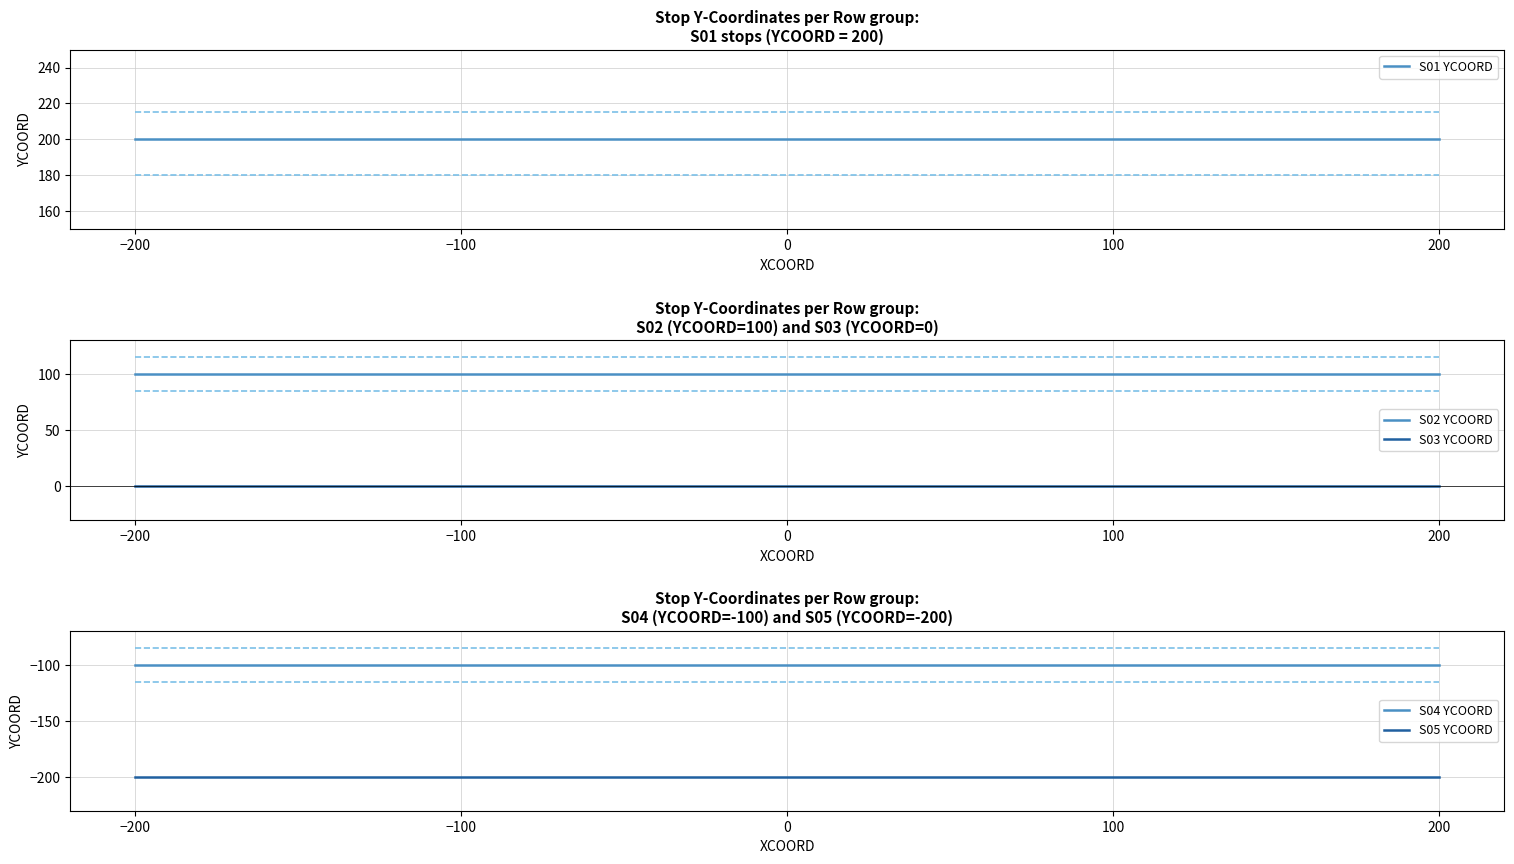

The value of S01 YCOORD at 200 is 262. True or false?

False